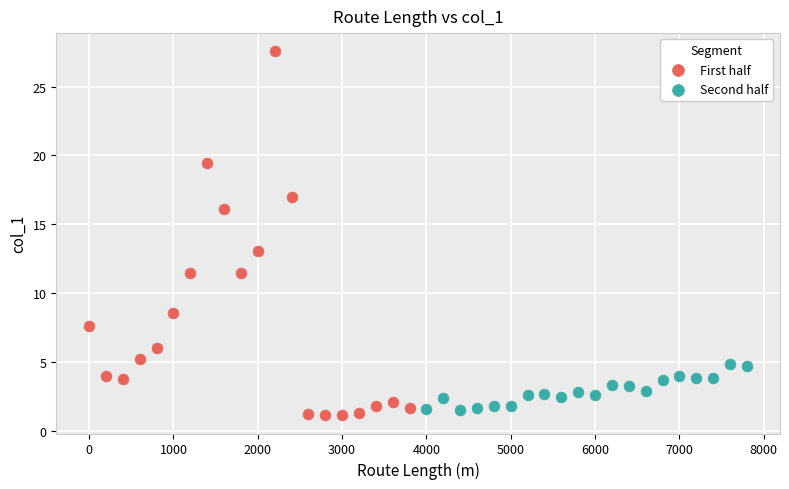

Which series has the widest spread of Y values?

First half